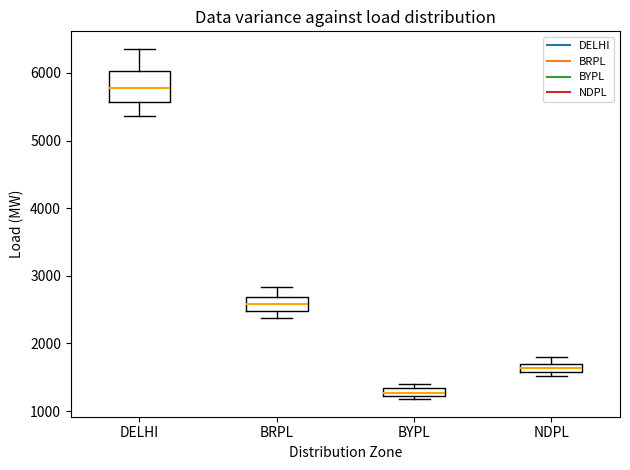

Which box has the lowest median line?

BYPL